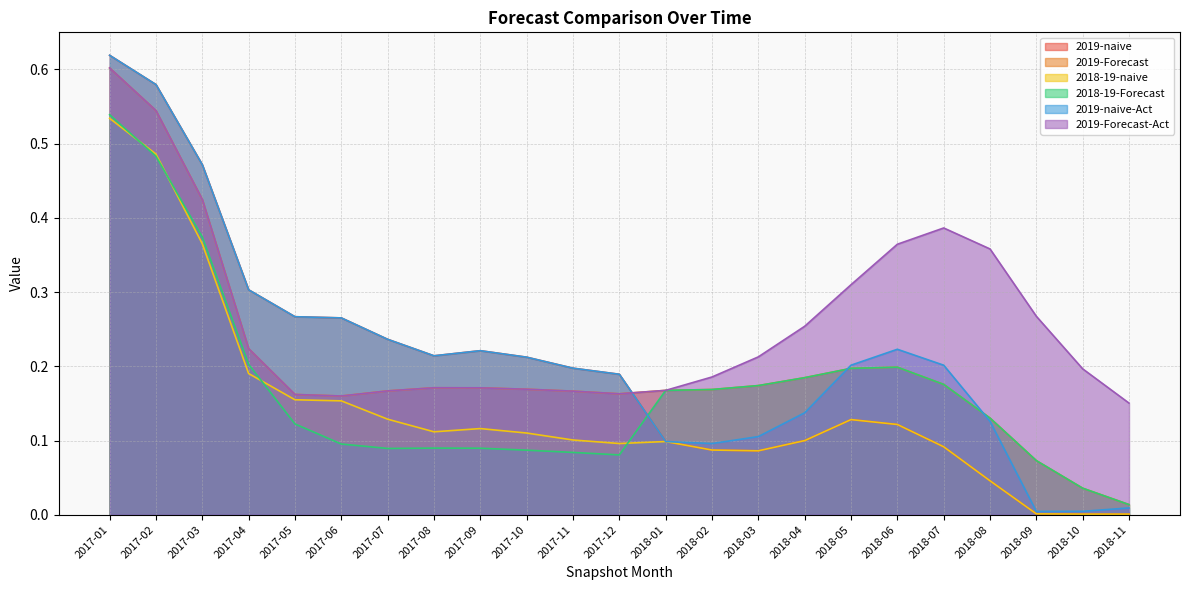

The 2019-naive series shows 0.2 at 2018-07. True or false?

False